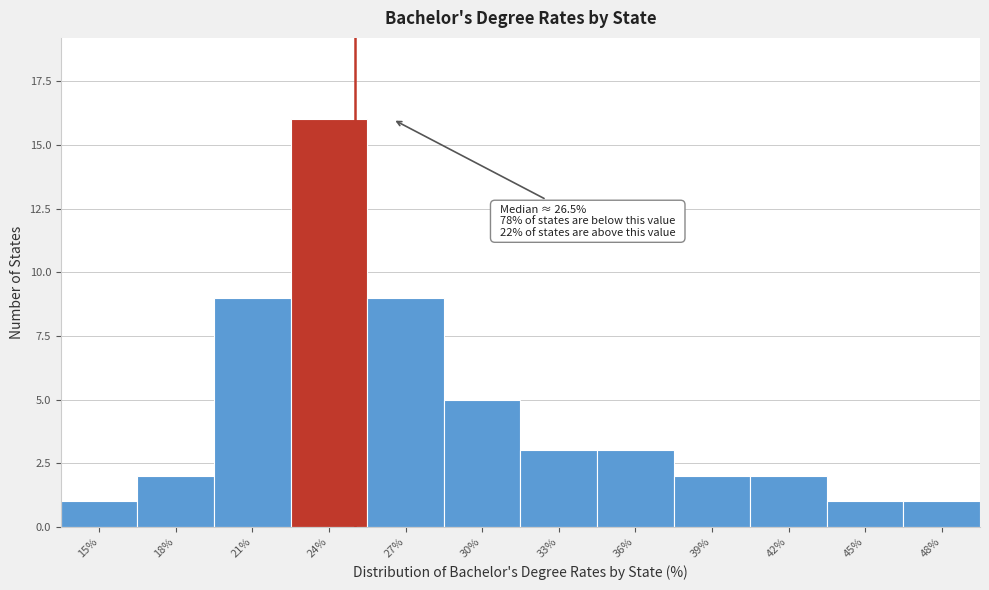

Reading right to left, transcribe all the data shown in this chart.

48%=1	45%=1	42%=2	39%=2	36%=3	33%=3	30%=5	27%=9	24%=16	21%=9	18%=2	15%=1